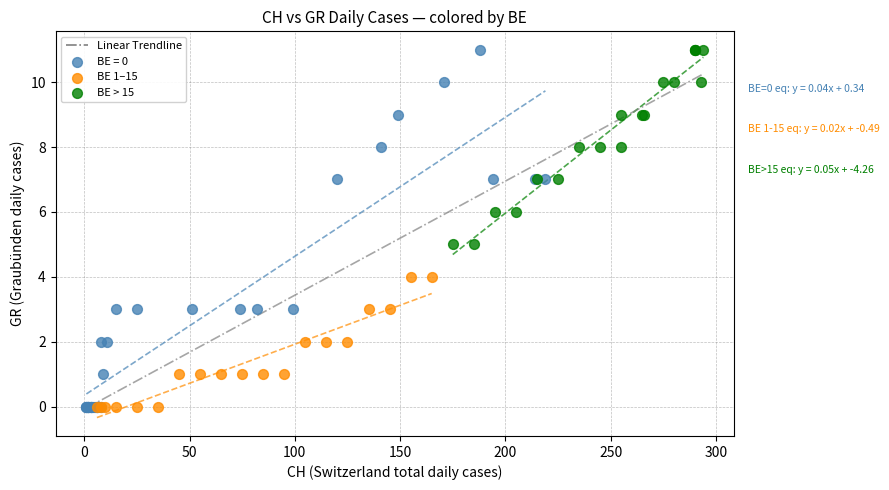

Which series has the largest Y range (max minus min)?

BE = 0